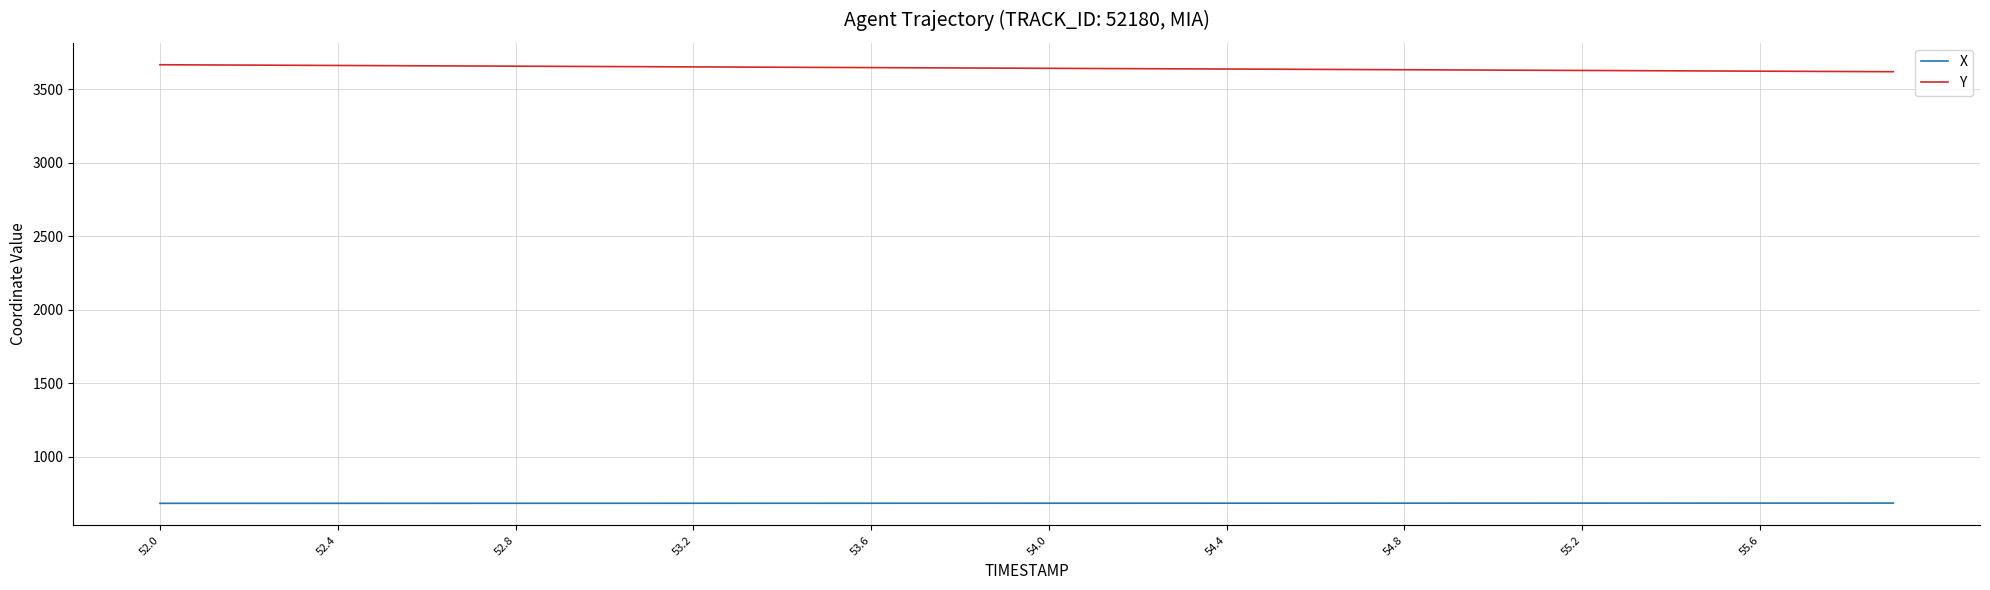

List the series in order of their overall mean, lowest first.

X, Y